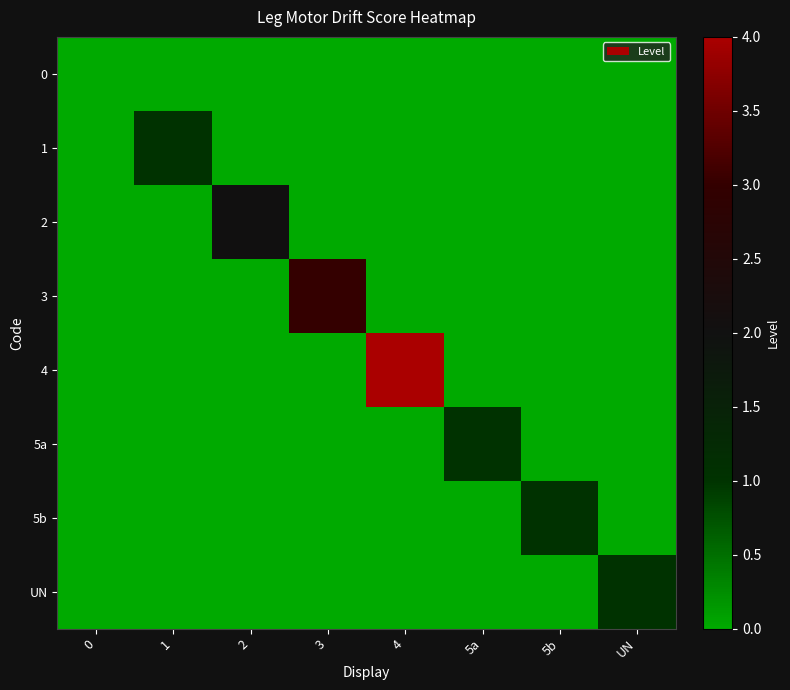

Which series has the largest total across all categories?

4